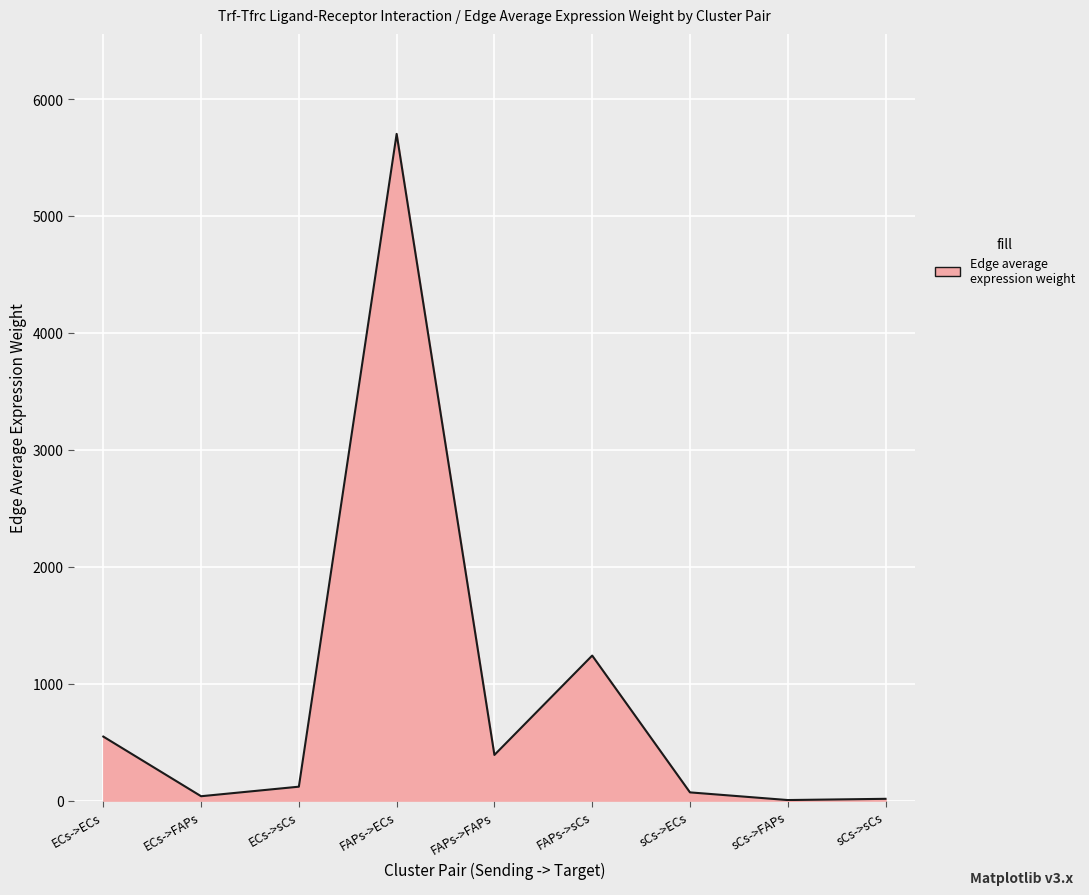

Is it true that the value at ECs->ECs is 161.2?

False